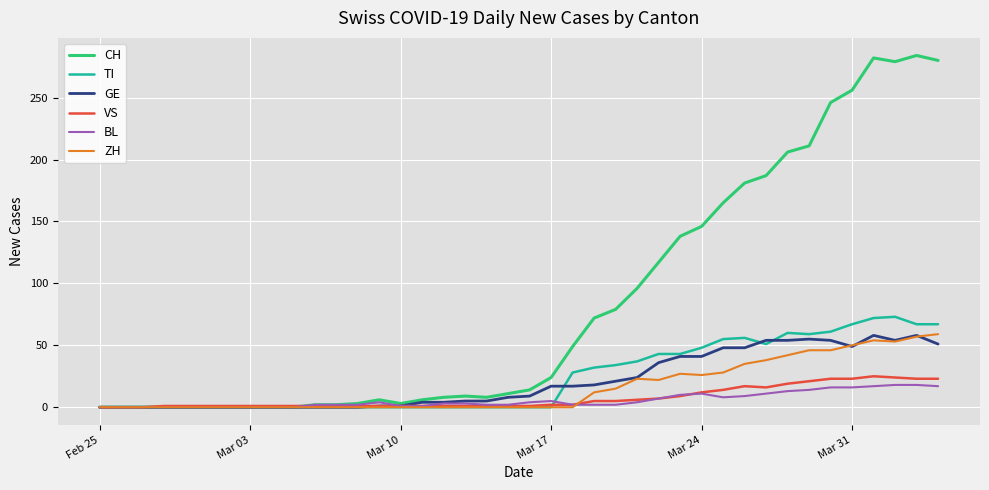

What is the highest value of the VS series?

25